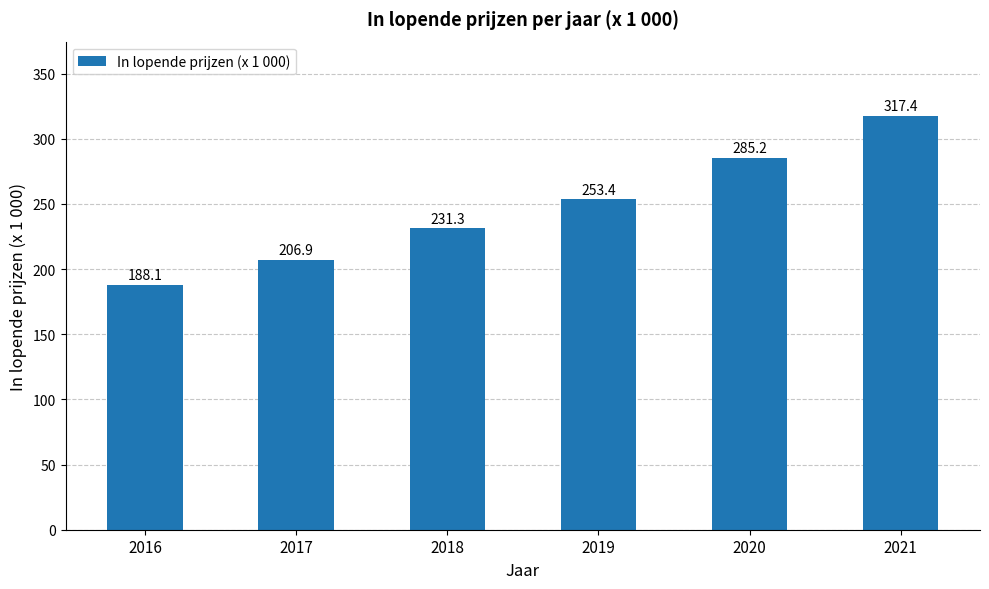

Is it true that the value at 2021 is 511.6?

False